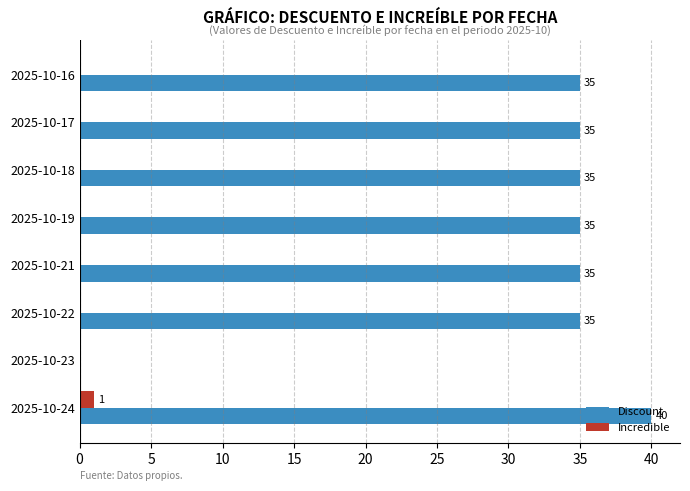

Which series changed the most between 2025-10-16 and 2025-10-24?

Discount